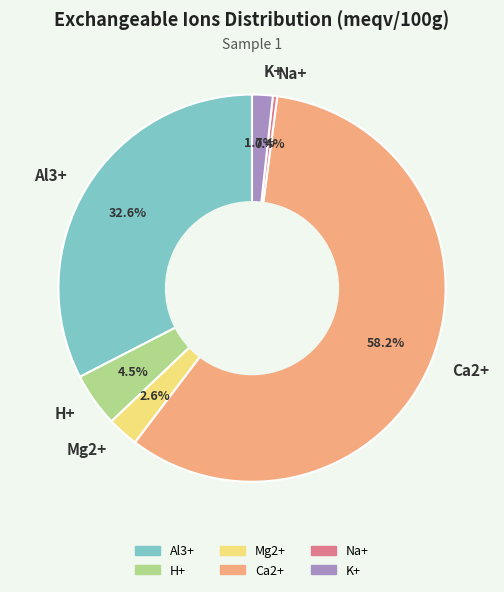

Rank the categories by value from highest to lowest.

Ca2+, Al3+, H+, Mg2+, K+, Na+